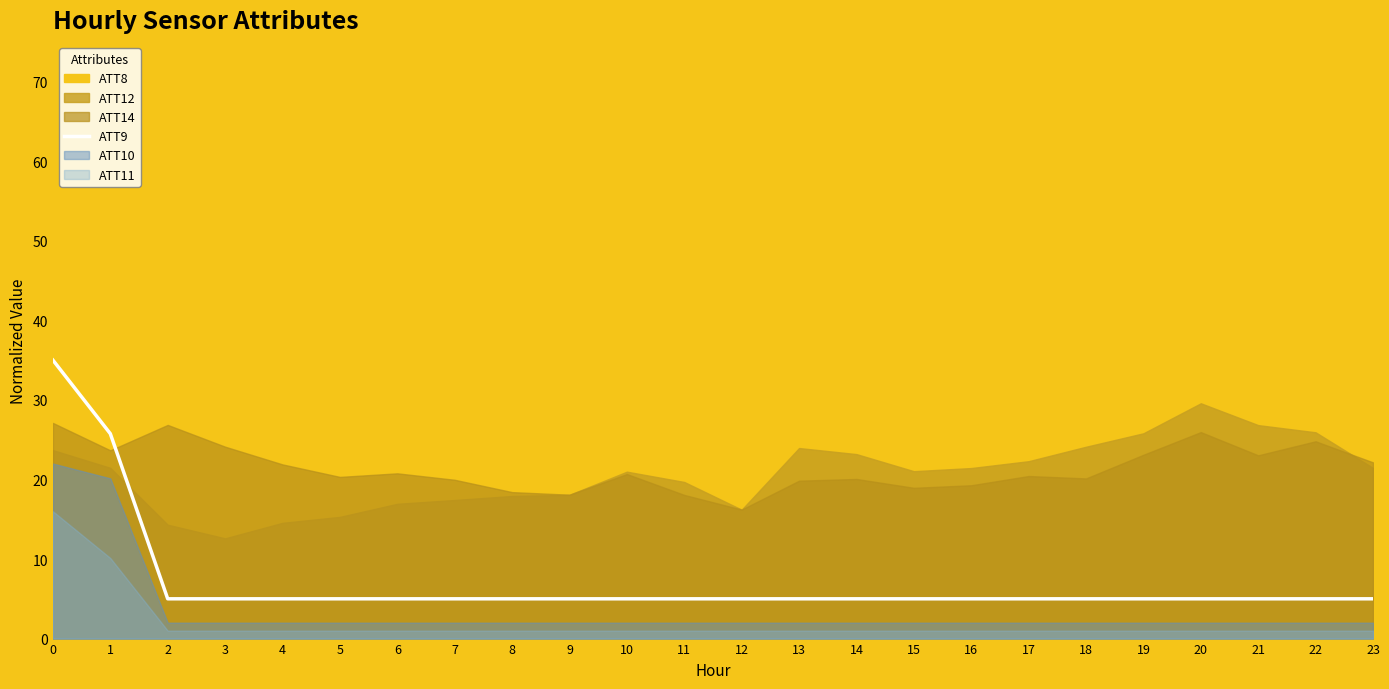

Reading right to left, what are all the values shown in this chart?

23=5.0	22=5.0	21=5.0	20=5.0	19=5.0	18=5.0	17=5.0	16=5.0	15=5.0	14=5.0	13=5.0	12=5.0	11=5.0	10=5.0	9=5.0	8=5.0	7=5.0	6=5.0	5=5.0	4=5.0	3=5.0	2=5.0	1=25.8	0=35.0